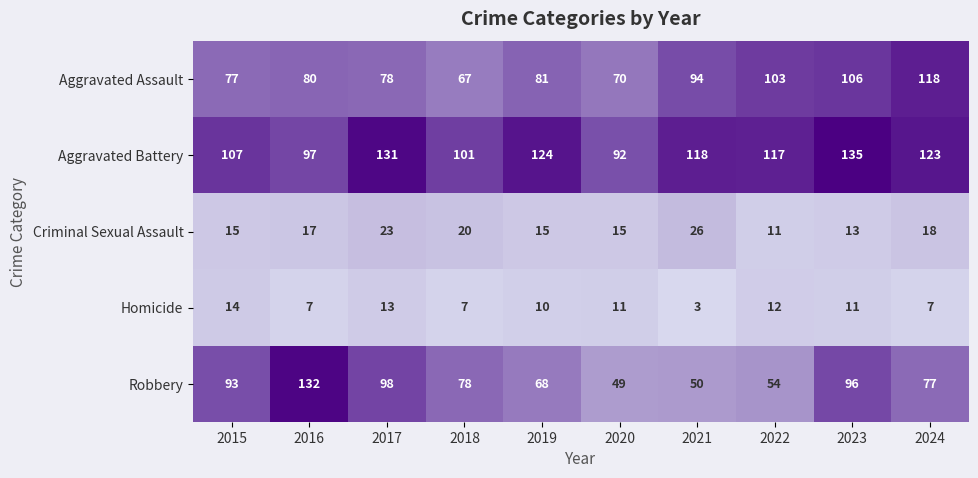

True or false: Aggravated Battery has a value of 193 at 2024.

False